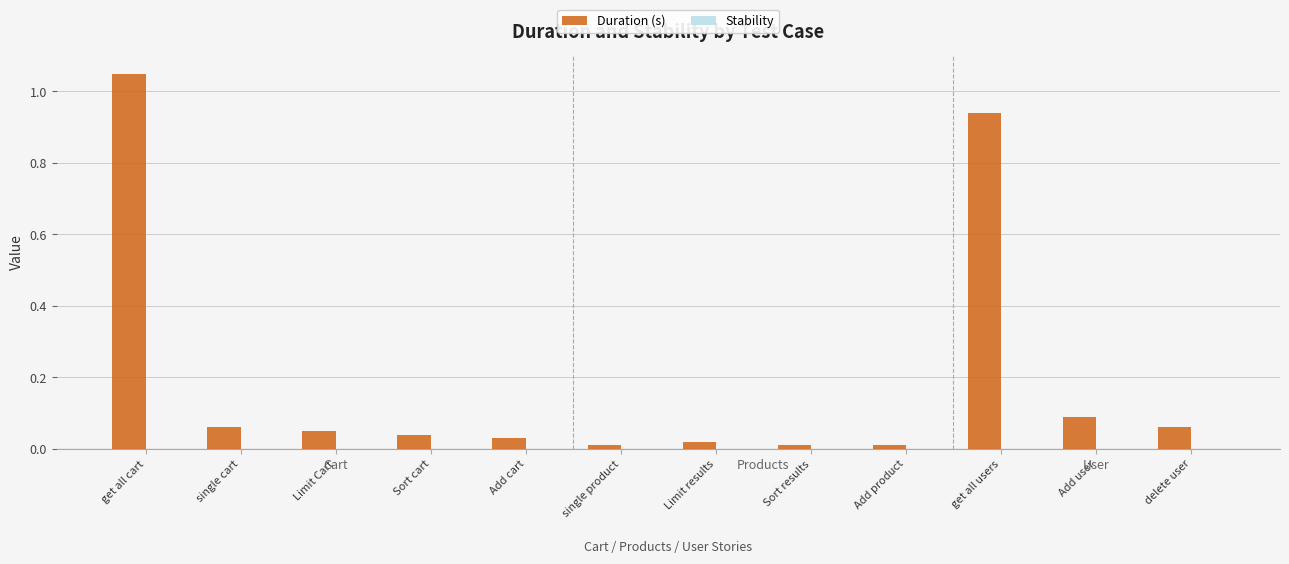

Which has a higher value, delete user or single product?

delete user